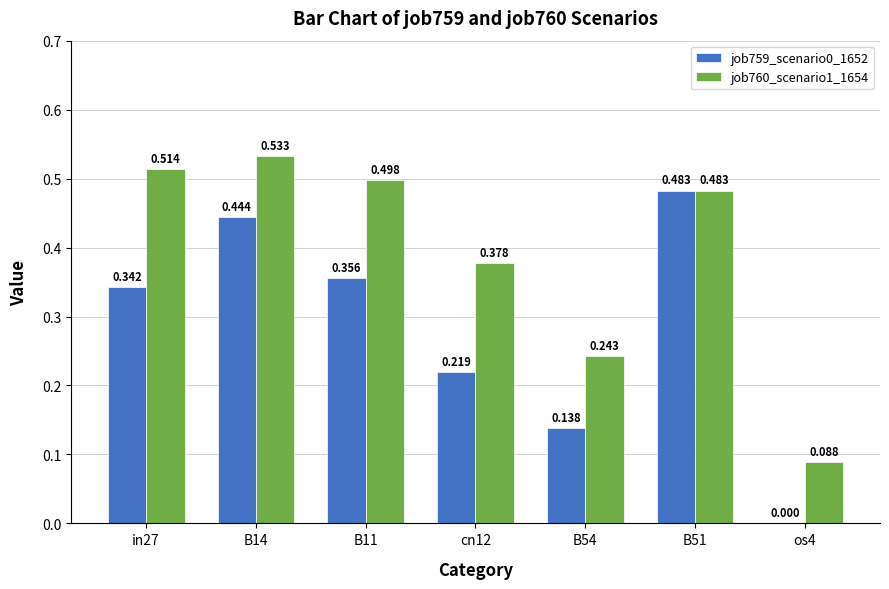

Which series changed the most between B11 and B51?

job759_scenario0_1652